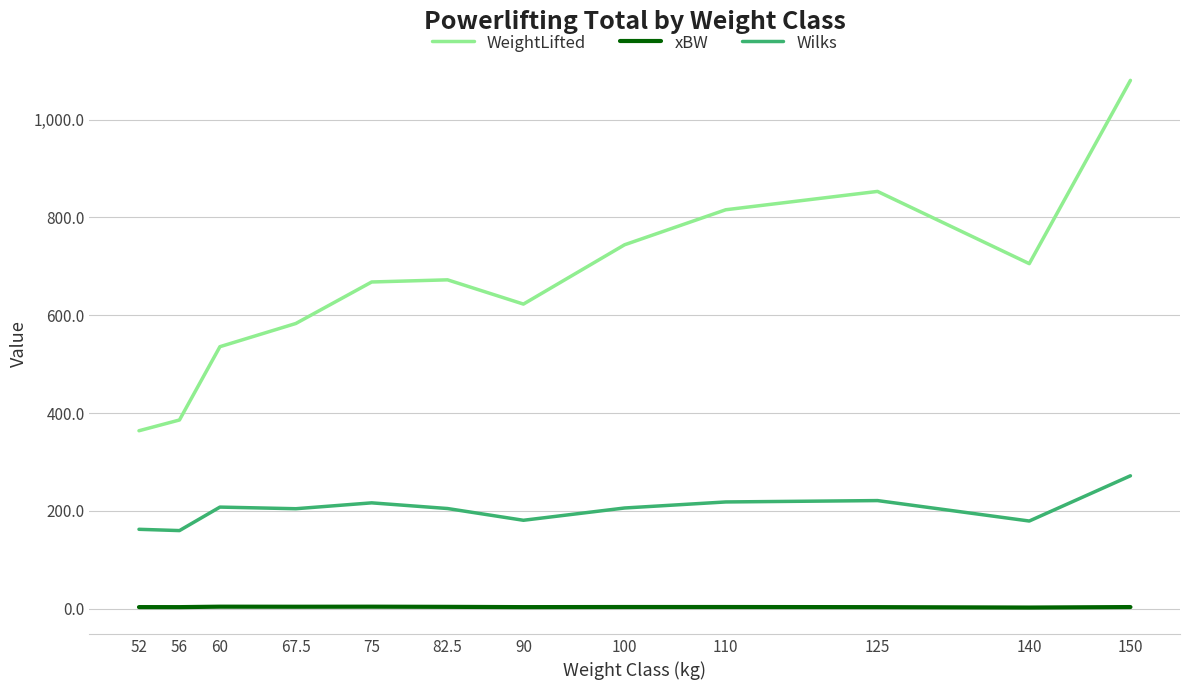

What is the maximum value for Wilks?

271.7